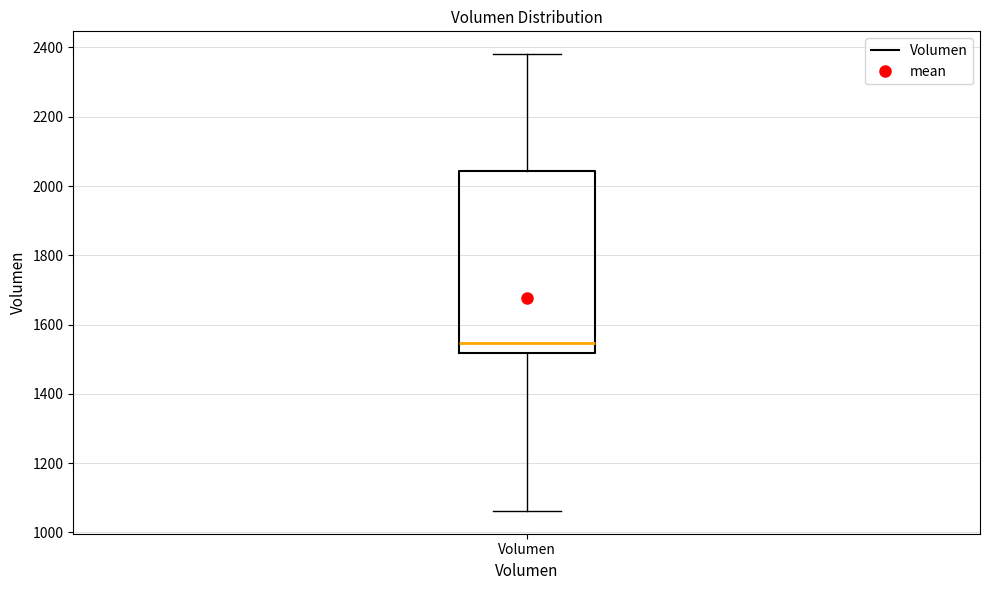

Read this box plot against the y-axis: the position of the median line, the range covered by the box, and the ends of both whiskers. The values are not printed on the chart, so give them approximately, as read against the axis.

median 1540, box 1520 to 2040, whiskers 1060 to 2380